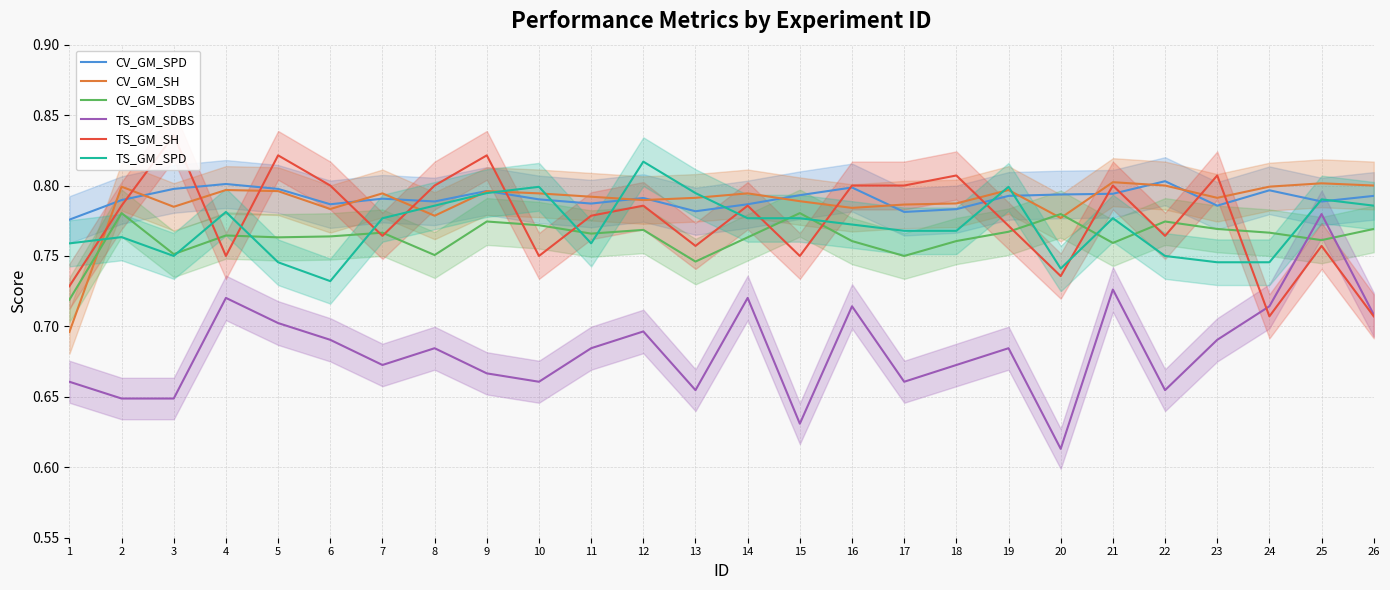

Is the value of TS_GM_SDBS at 26 greater than the value of CV_GM_SPD at 24?

No